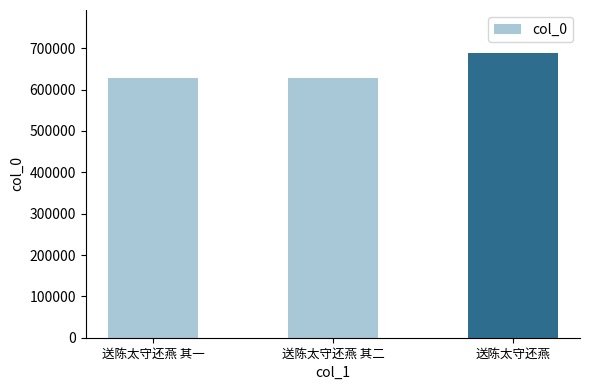

What is the change in value from 送陈太守还燕 其一 to 送陈太守还燕?

+60616